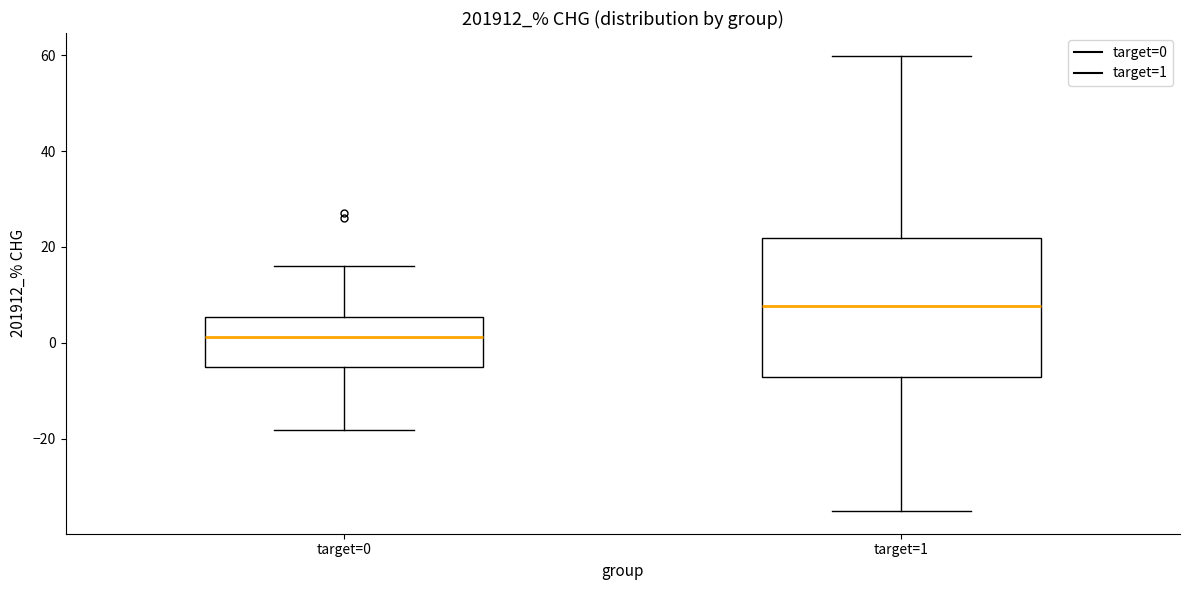

Reading left to right, transcribe this box plot: for each box, give where its median line is, the range the box spans, and where its two whiskers end, as read against the y-axis. The values are not printed on the chart, so give them approximately, as read against the axis.

target=0: median 2, box -6 to 6, whiskers -18 to 16
target=1: median 8, box -8 to 22, whiskers -36 to 60